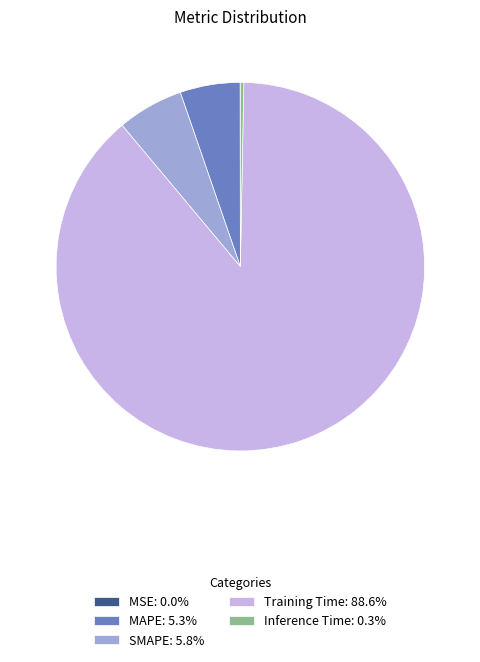

Is Training Time: 88.6% the majority of the pie?

Yes